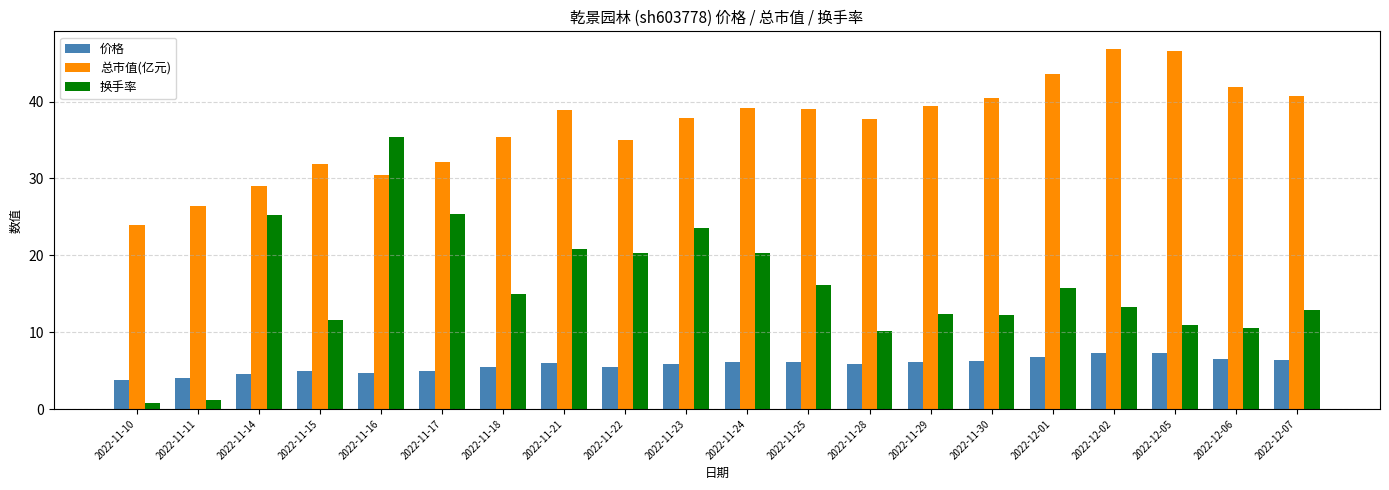

What is the difference between the 价格 values at 2022-12-02 and 2022-11-17?

2.3